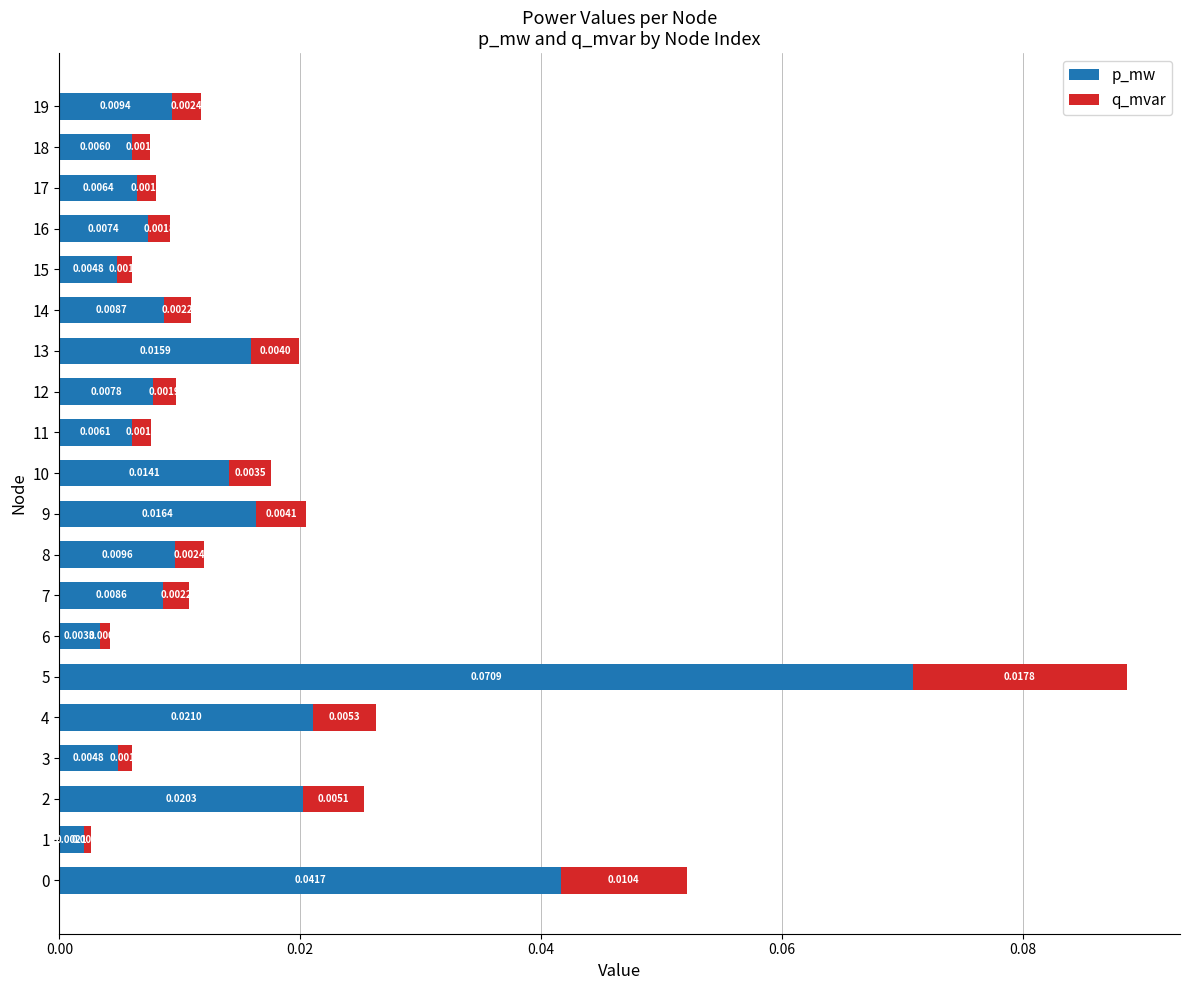

At which category is the sum across all series the highest?

5